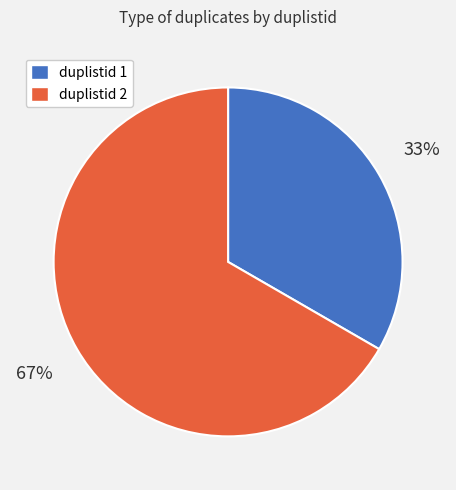

Is the sum of duplistid 2 and duplistid 1 greater than half?

Yes